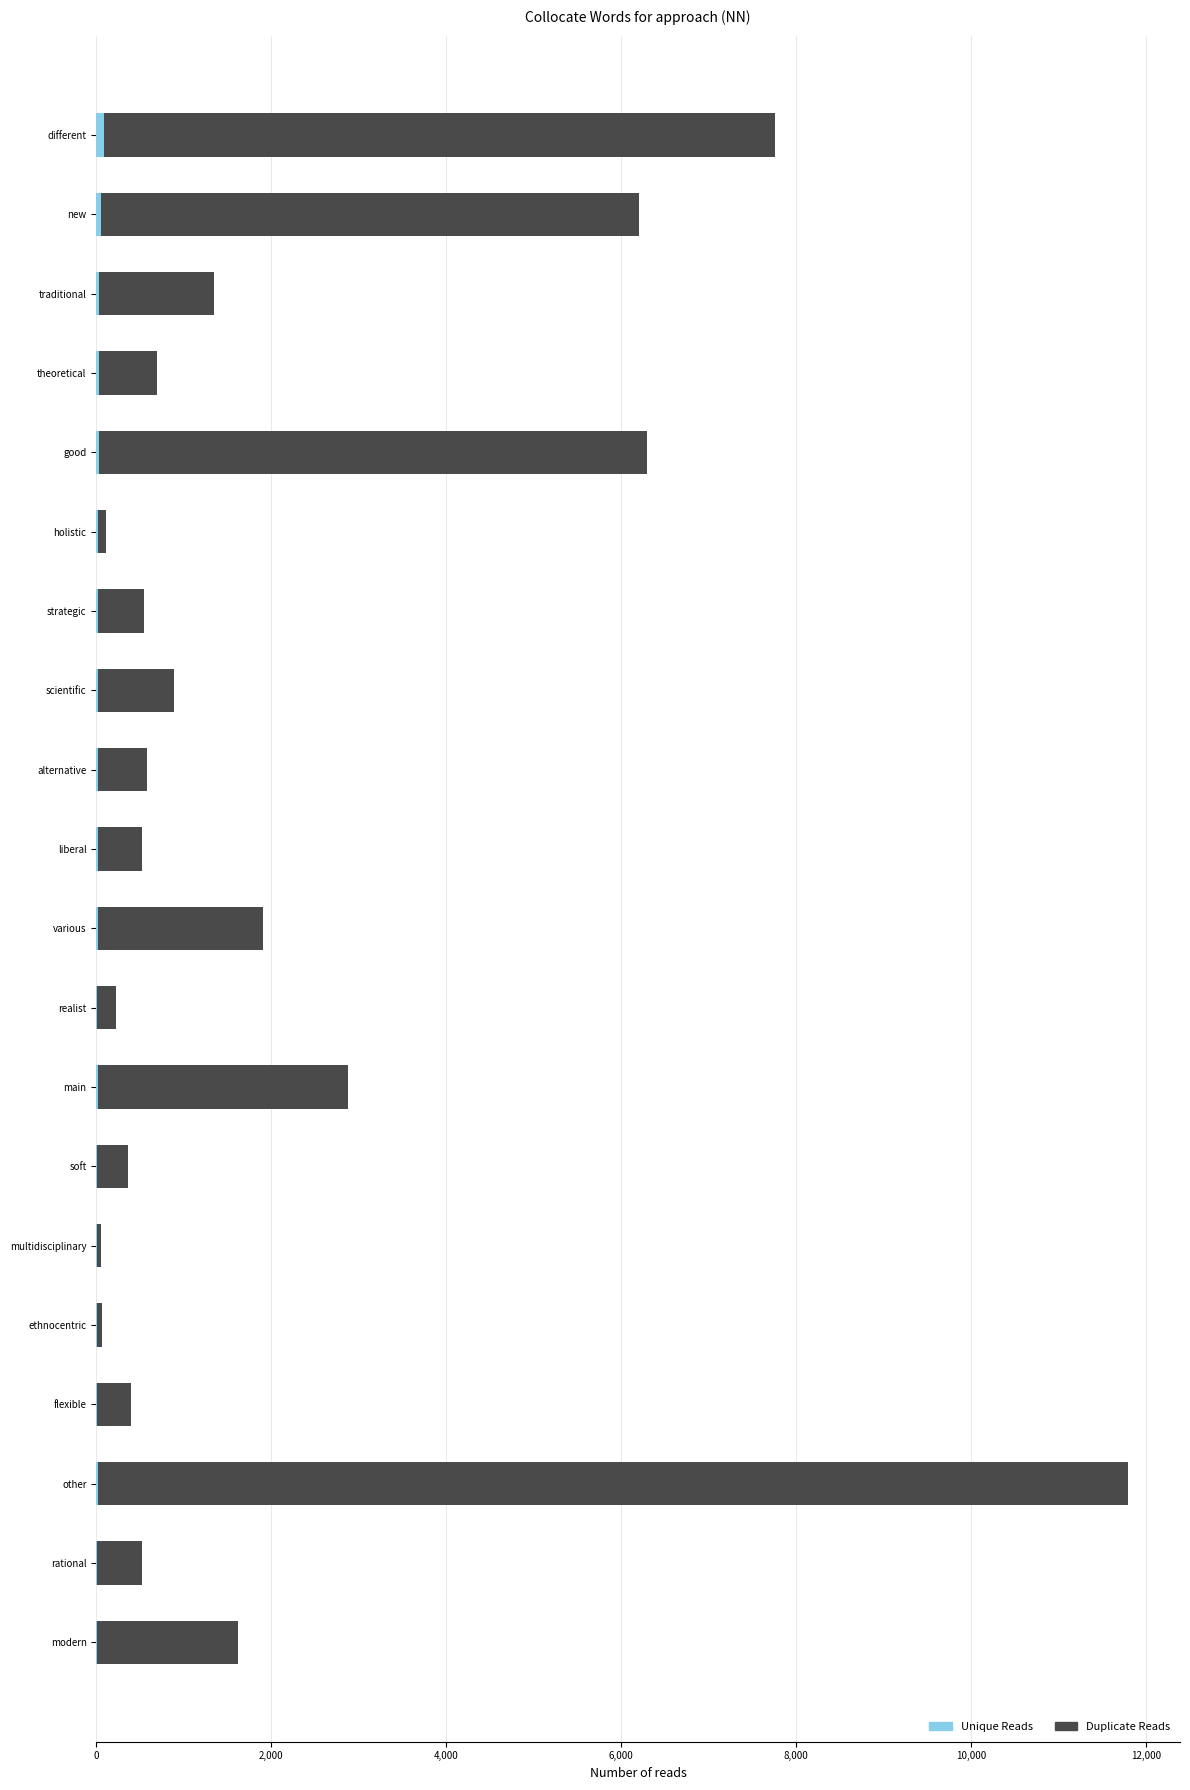

How many series are shown in this chart?

2